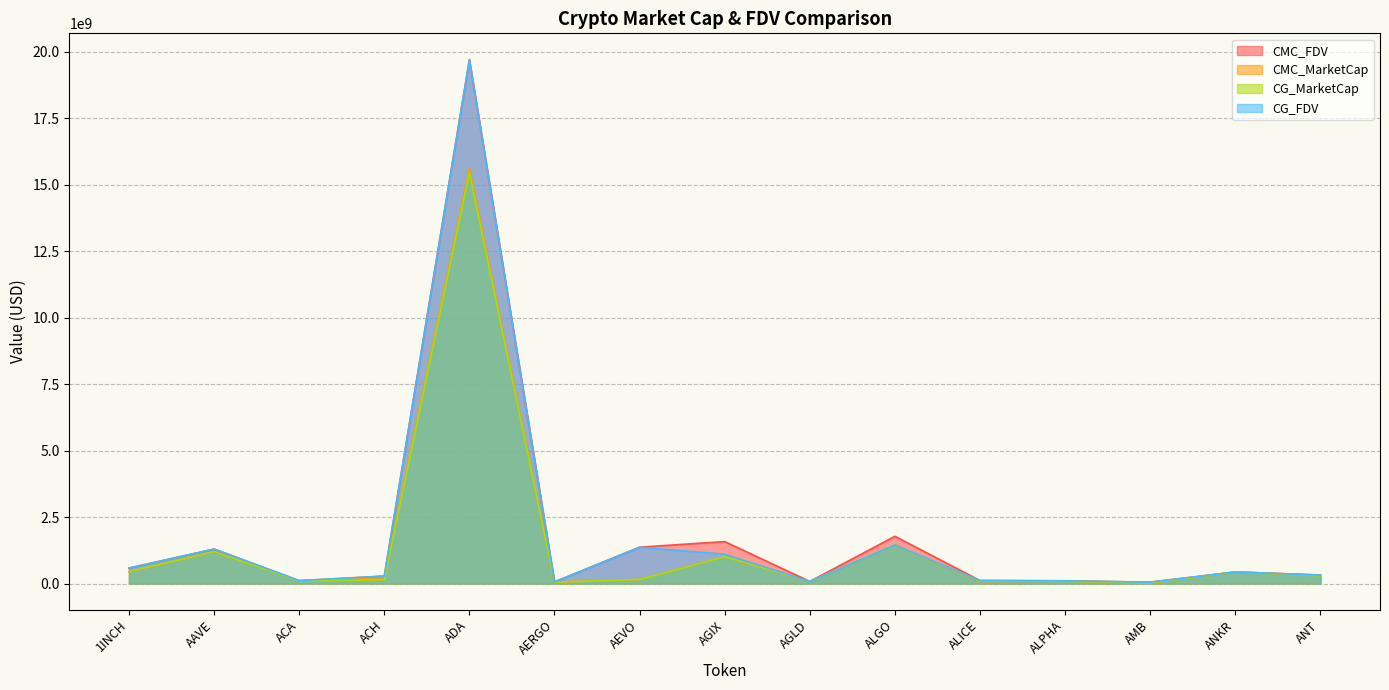

Count the number of data series in this chart.

4